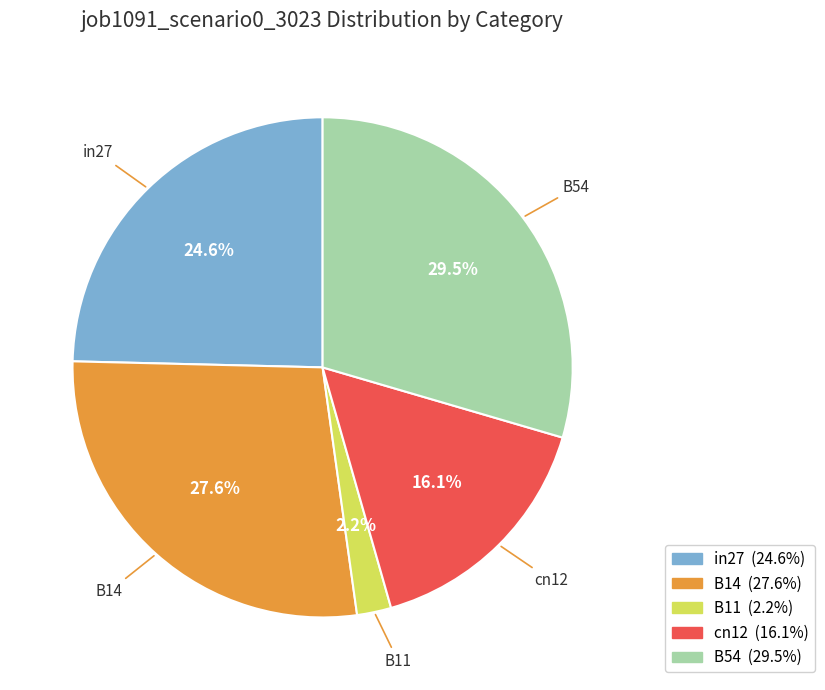

How much of the chart is everything except in27?

75.4%